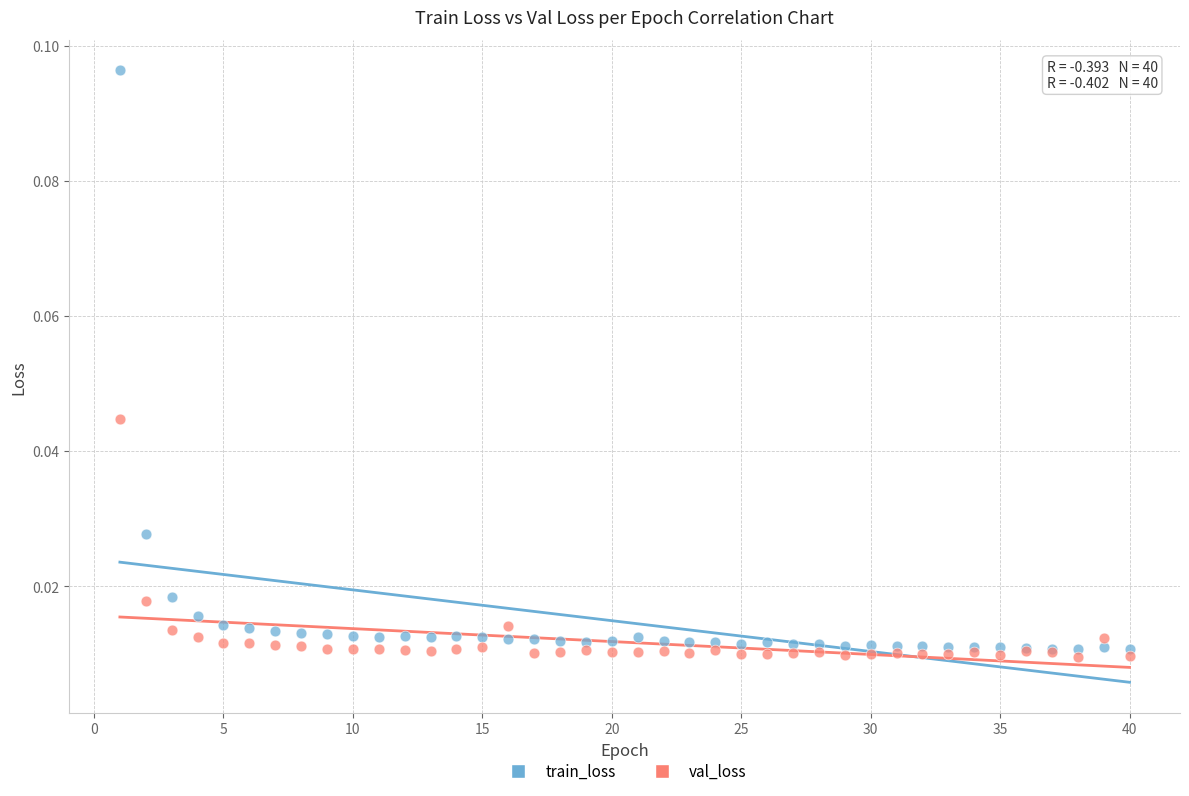

Which series reaches the maximum Y coordinate?

train_loss